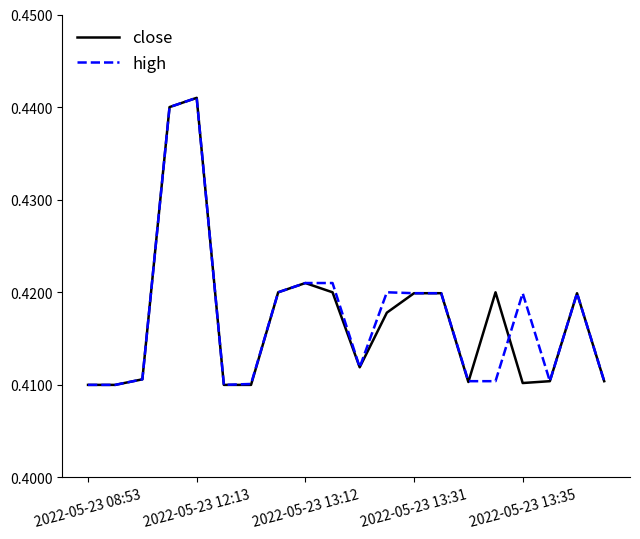

What are all the series names shown in the legend?

close, high